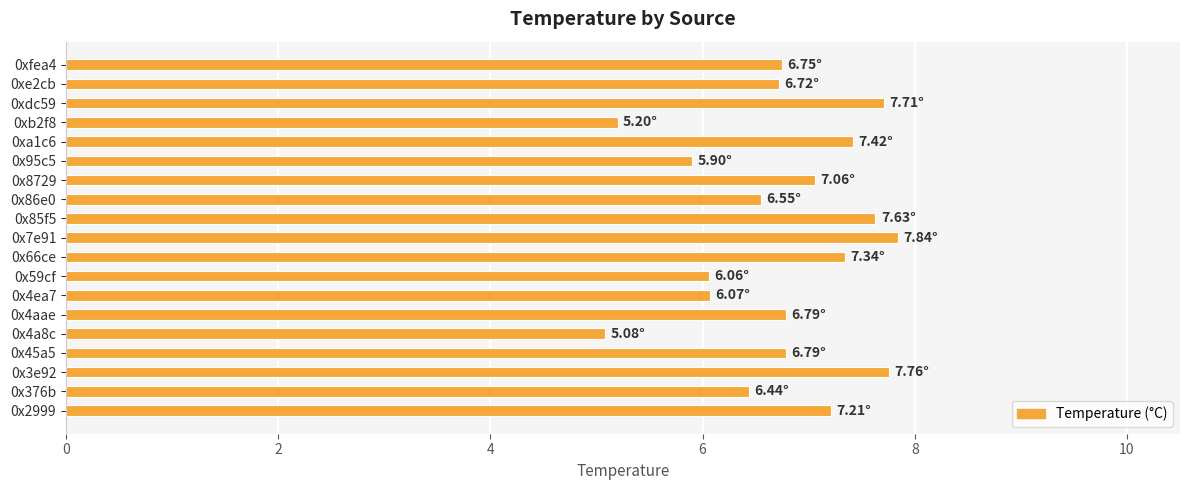

Which has a higher value, 0xe2cb or 0xdc59?

0xdc59